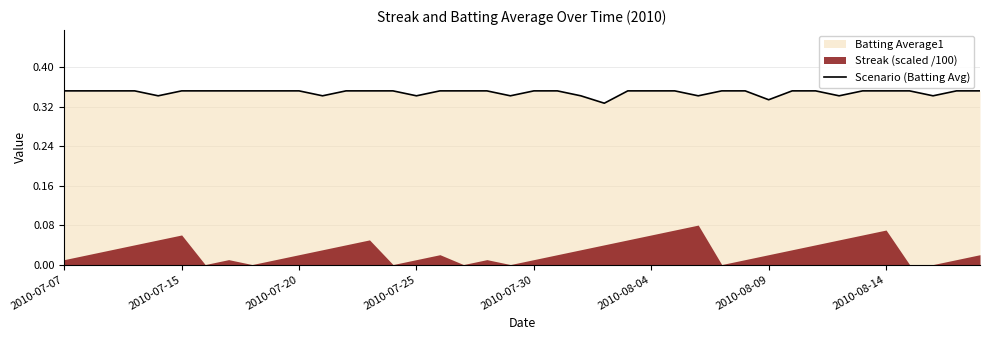

What is the label of the 1st point from the left?

2010-07-07